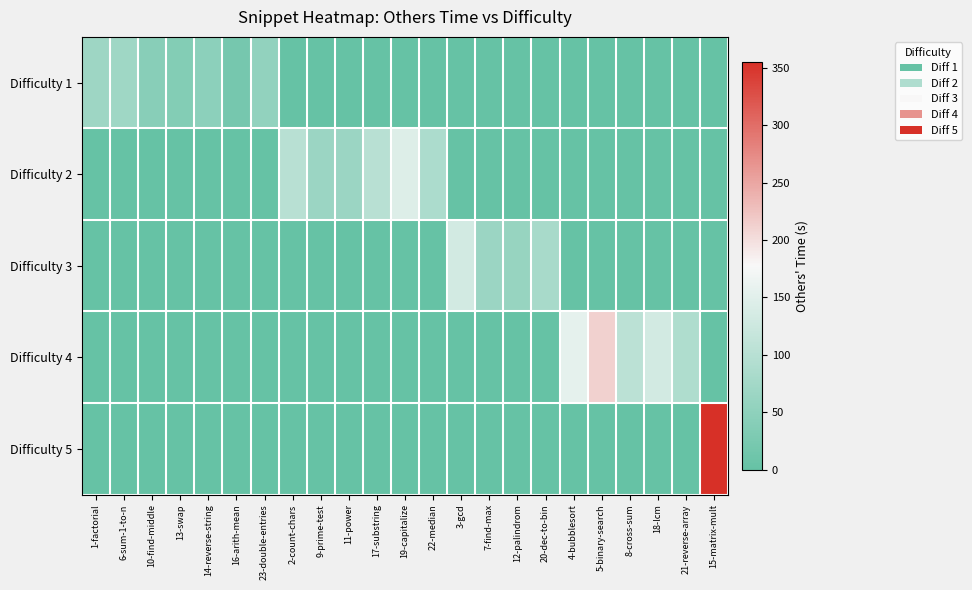

Which series changed the most between 14-reverse-string and 8-cross-sum?

Difficulty 4